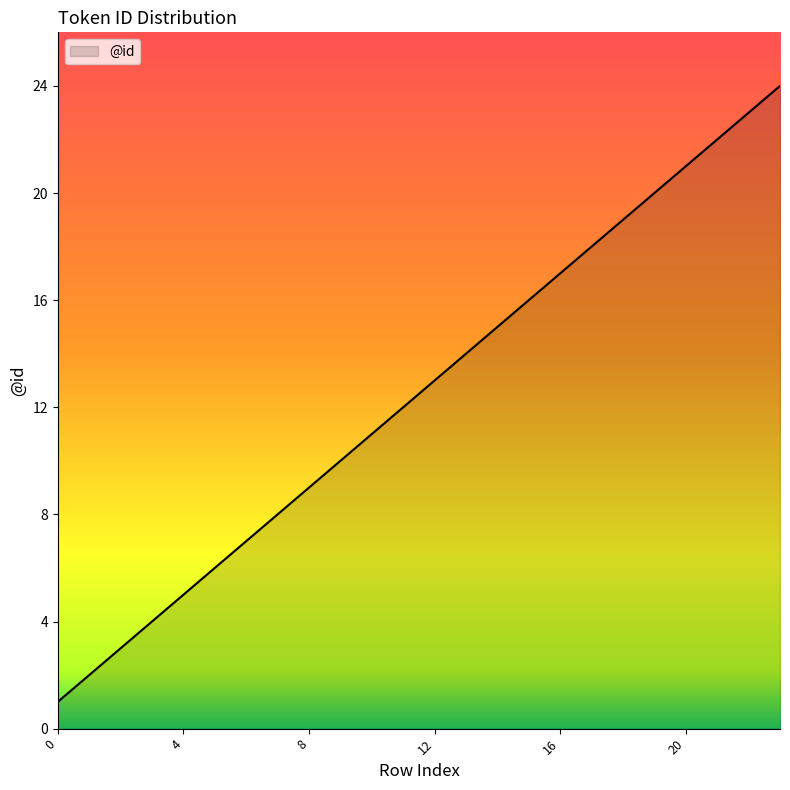

What is the maximum value shown in the chart?

24